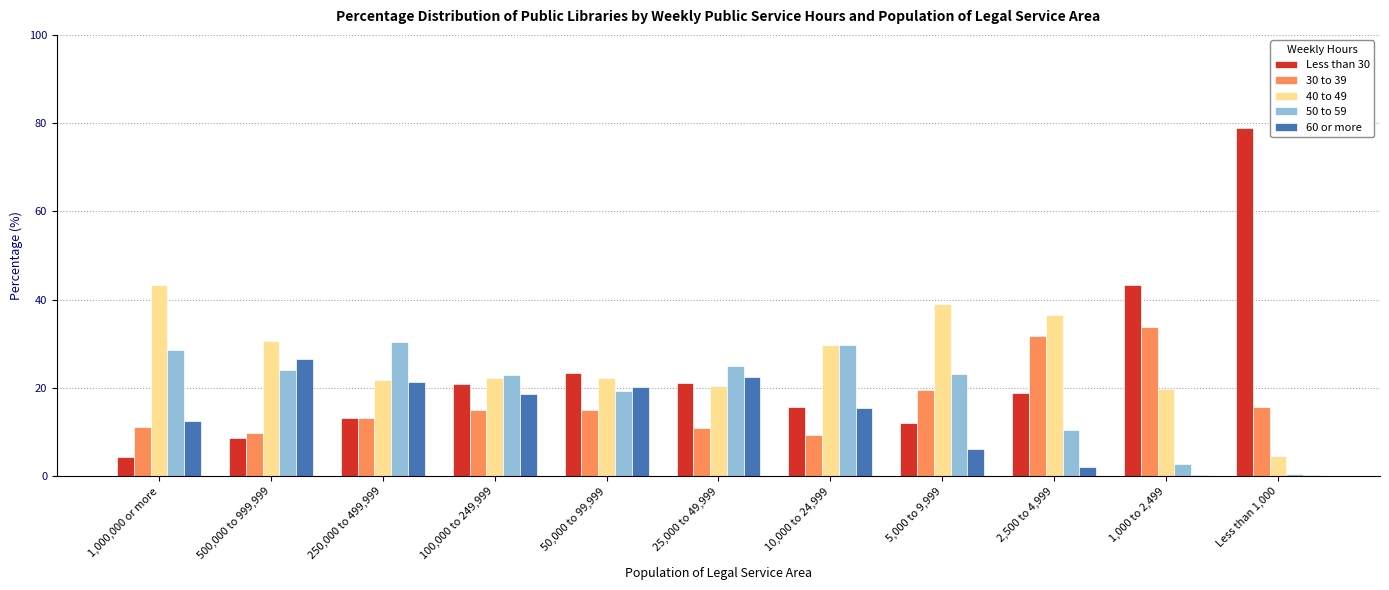

What is the sum of all 30 to 39 values?

185.1